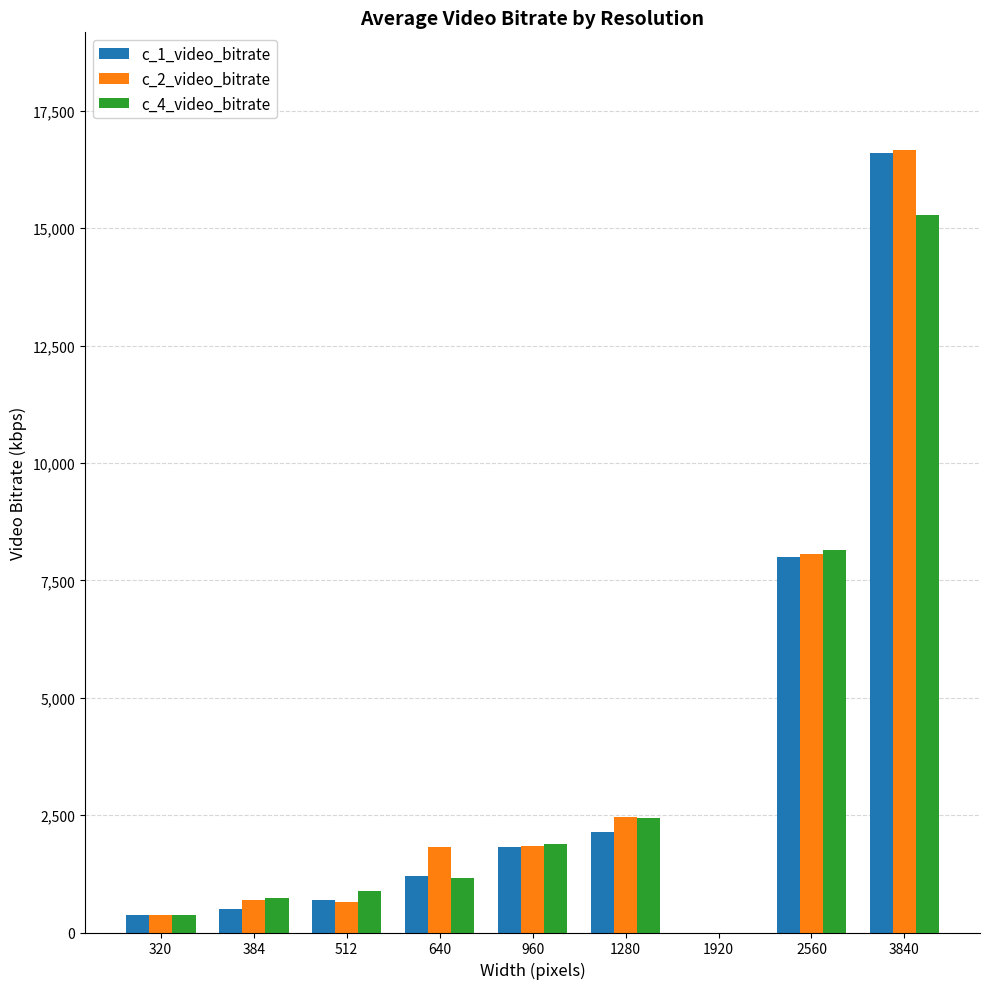

What is the difference between the c_1_video_bitrate values at 1280 and 3840?

14478.1